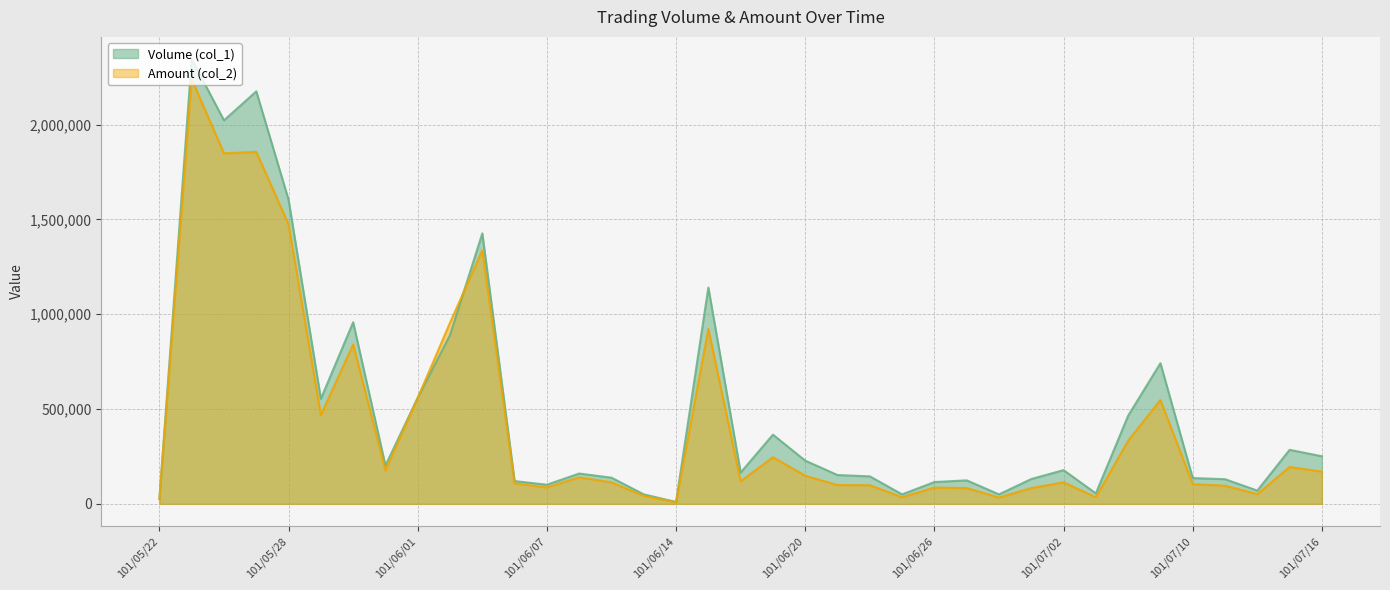

Does the chart have visible grid lines?

Yes